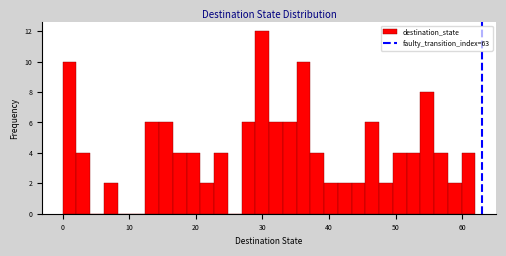

Read against the x-axis, roughly where is the centre of the tallest bar?

30